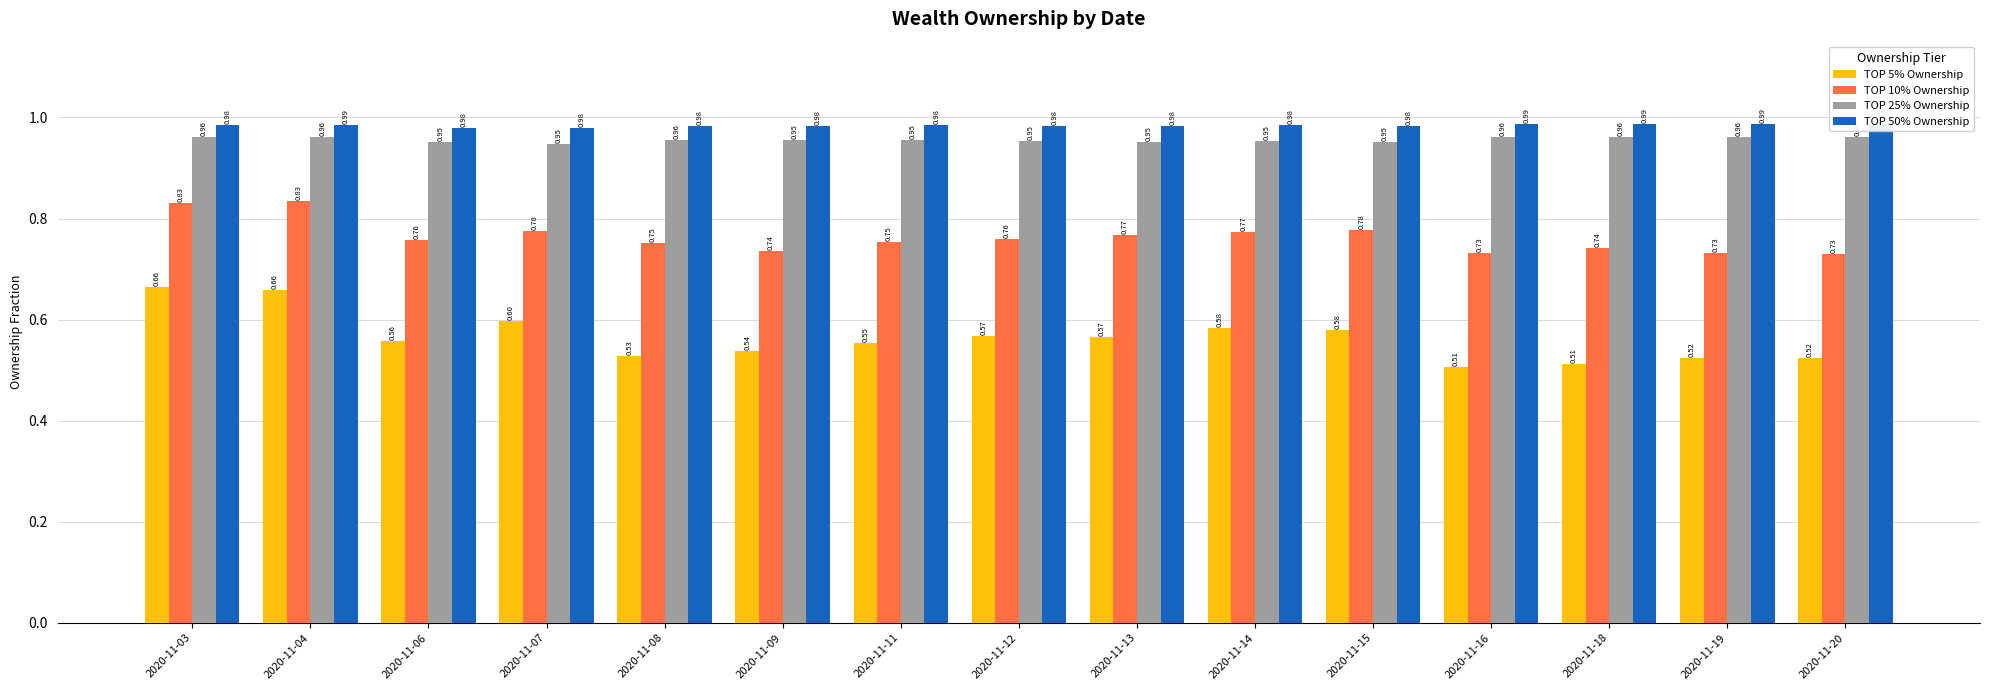

Is the value of TOP 25% Ownership at 2020-11-09 greater than the value of TOP 10% Ownership at 2020-11-18?

Yes